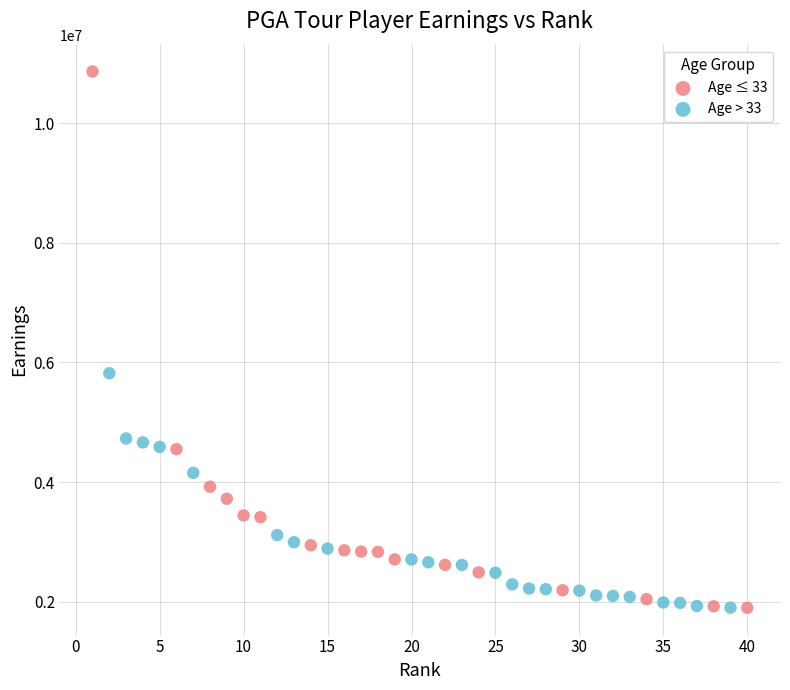

Which series contains the highest Y value?

Age ≤ 33